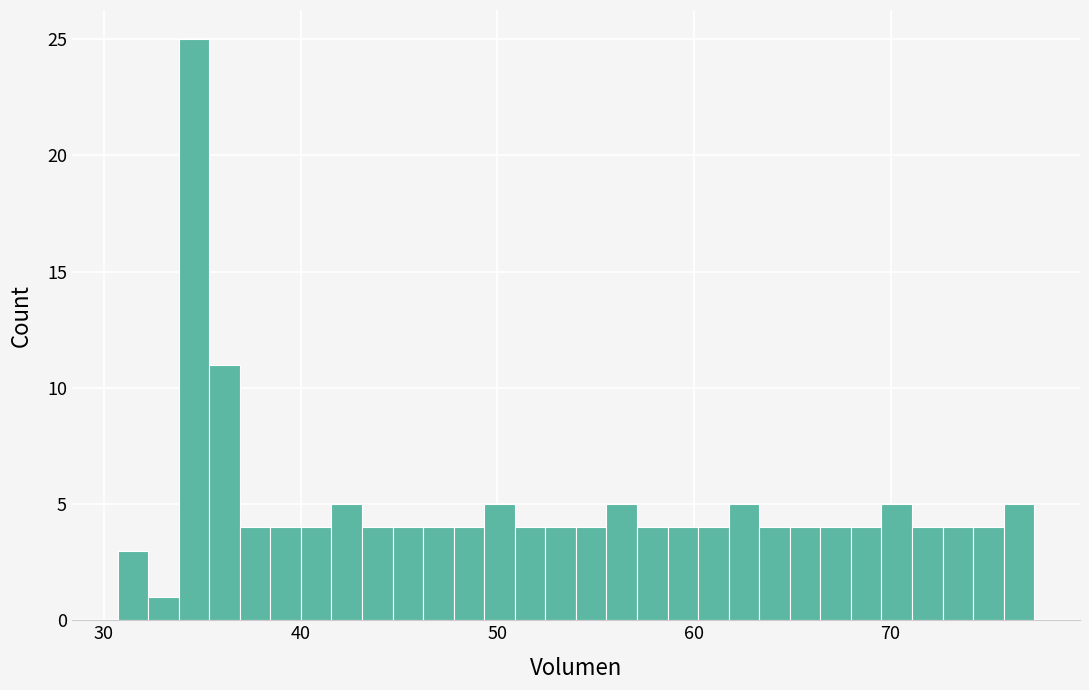

Read against the x-axis, roughly where is the centre of the tallest bar?

35